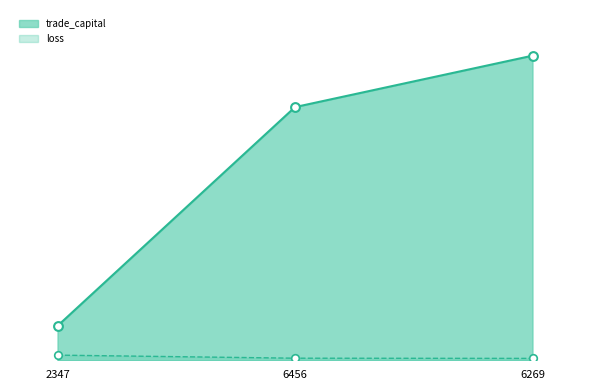

At how many categories does at least one series exceed 728?

2